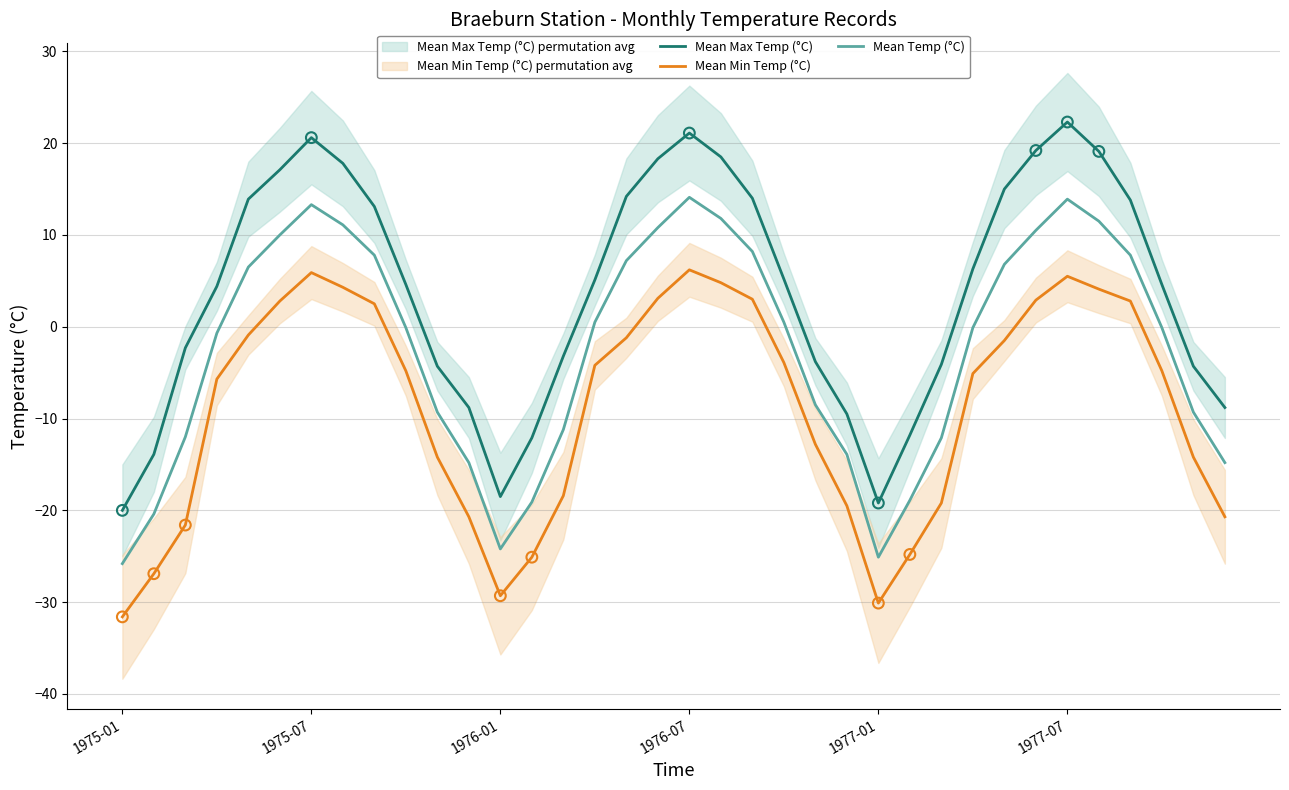

True or false: Mean Temp (°C) and Mean Min Temp (°C) cross at least once.

False